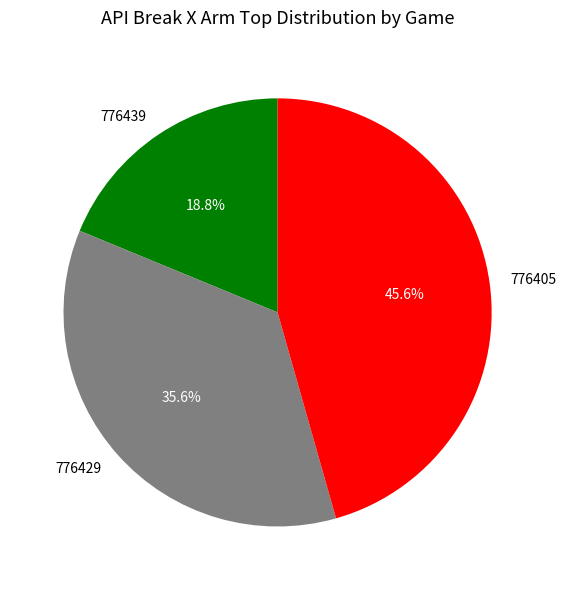

Which category has the smallest portion of the pie?

776439